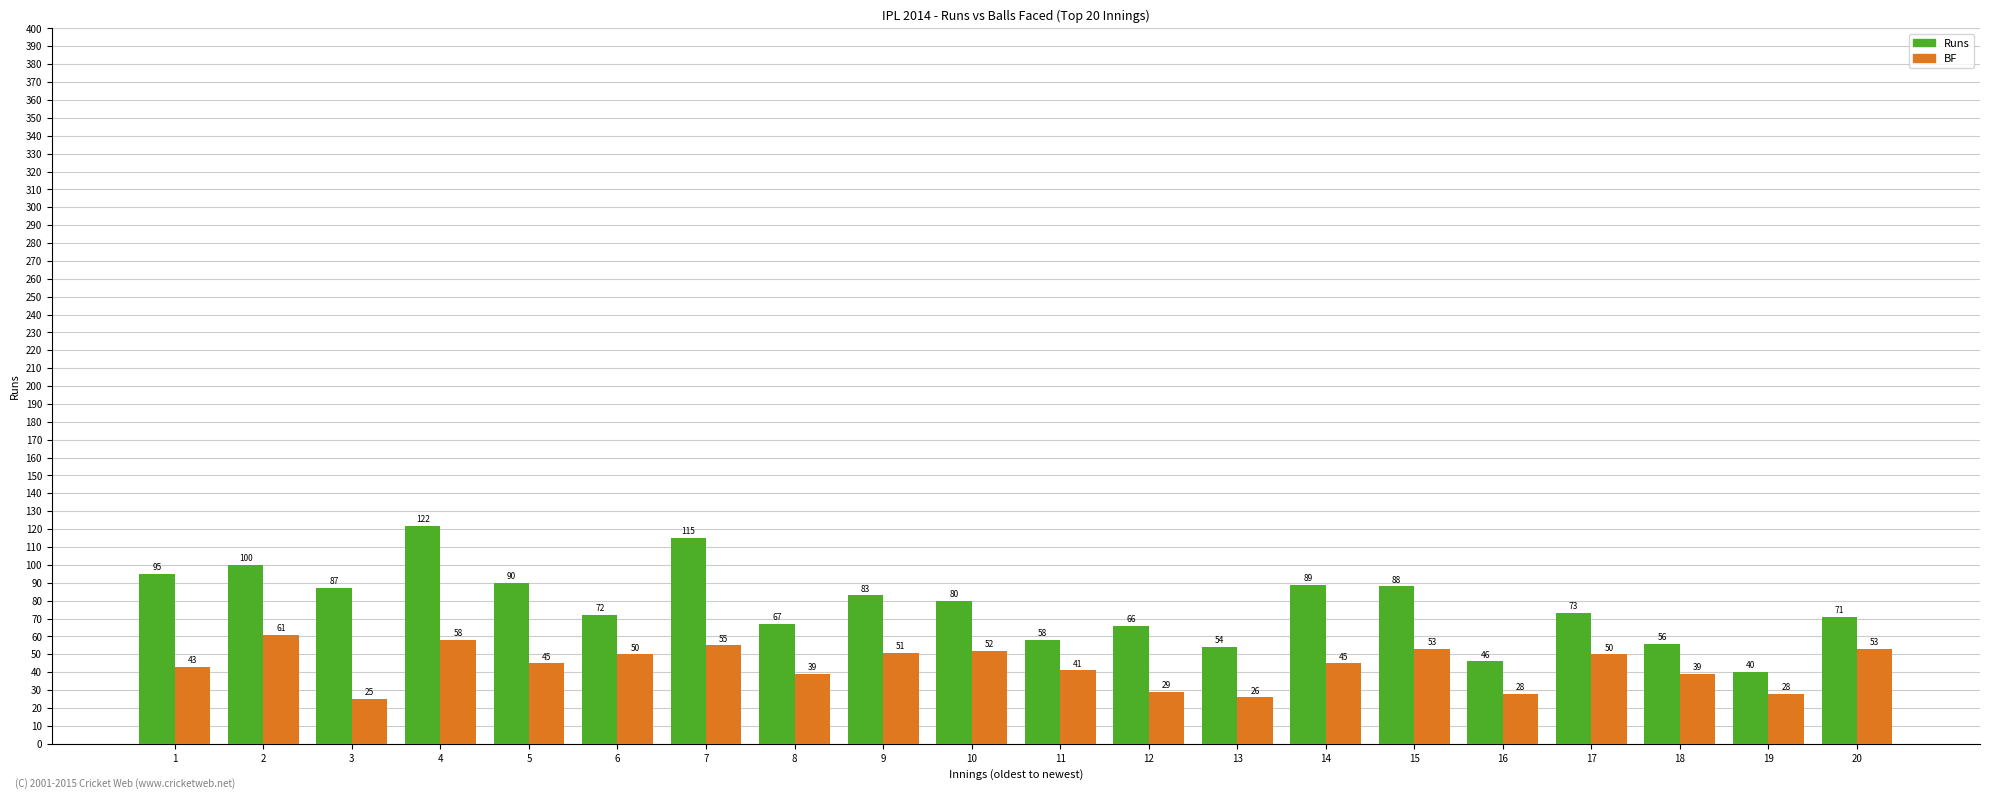

Is it true that Runs equals 72 at 6?

True